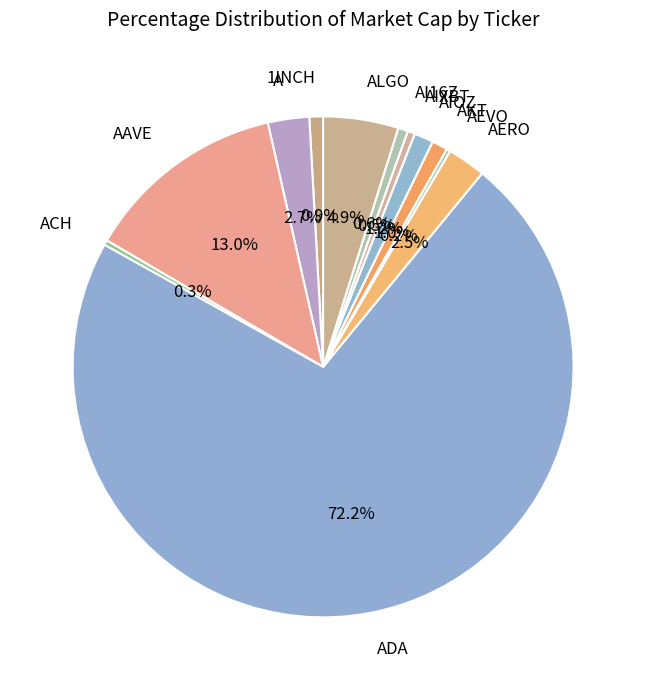

Approximately how many times larger is the value at AKT compared to AIXBT?

2.1